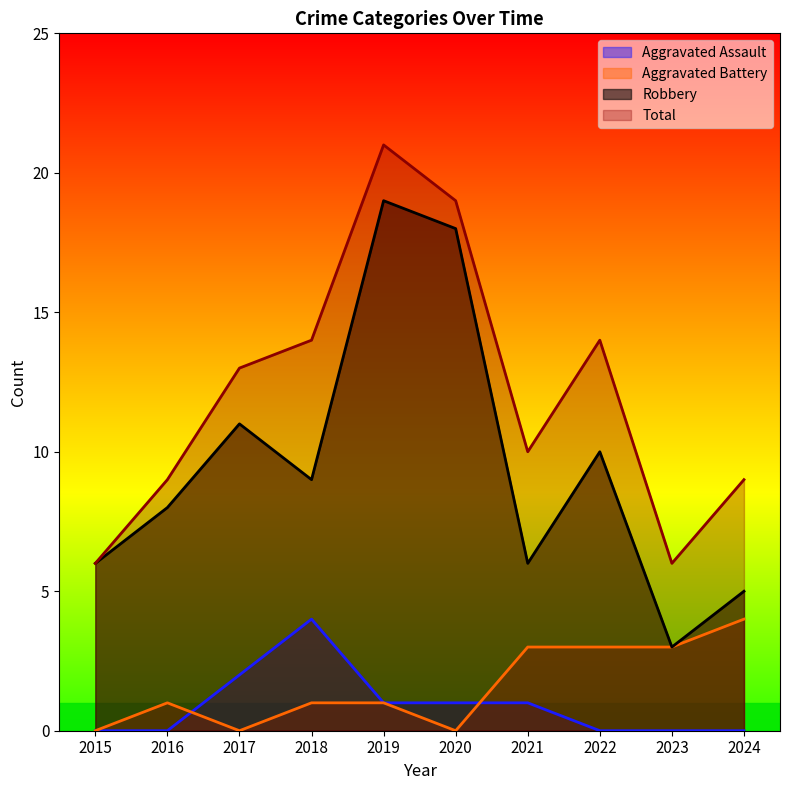

At which label does Aggravated Battery reach its peak?

2024